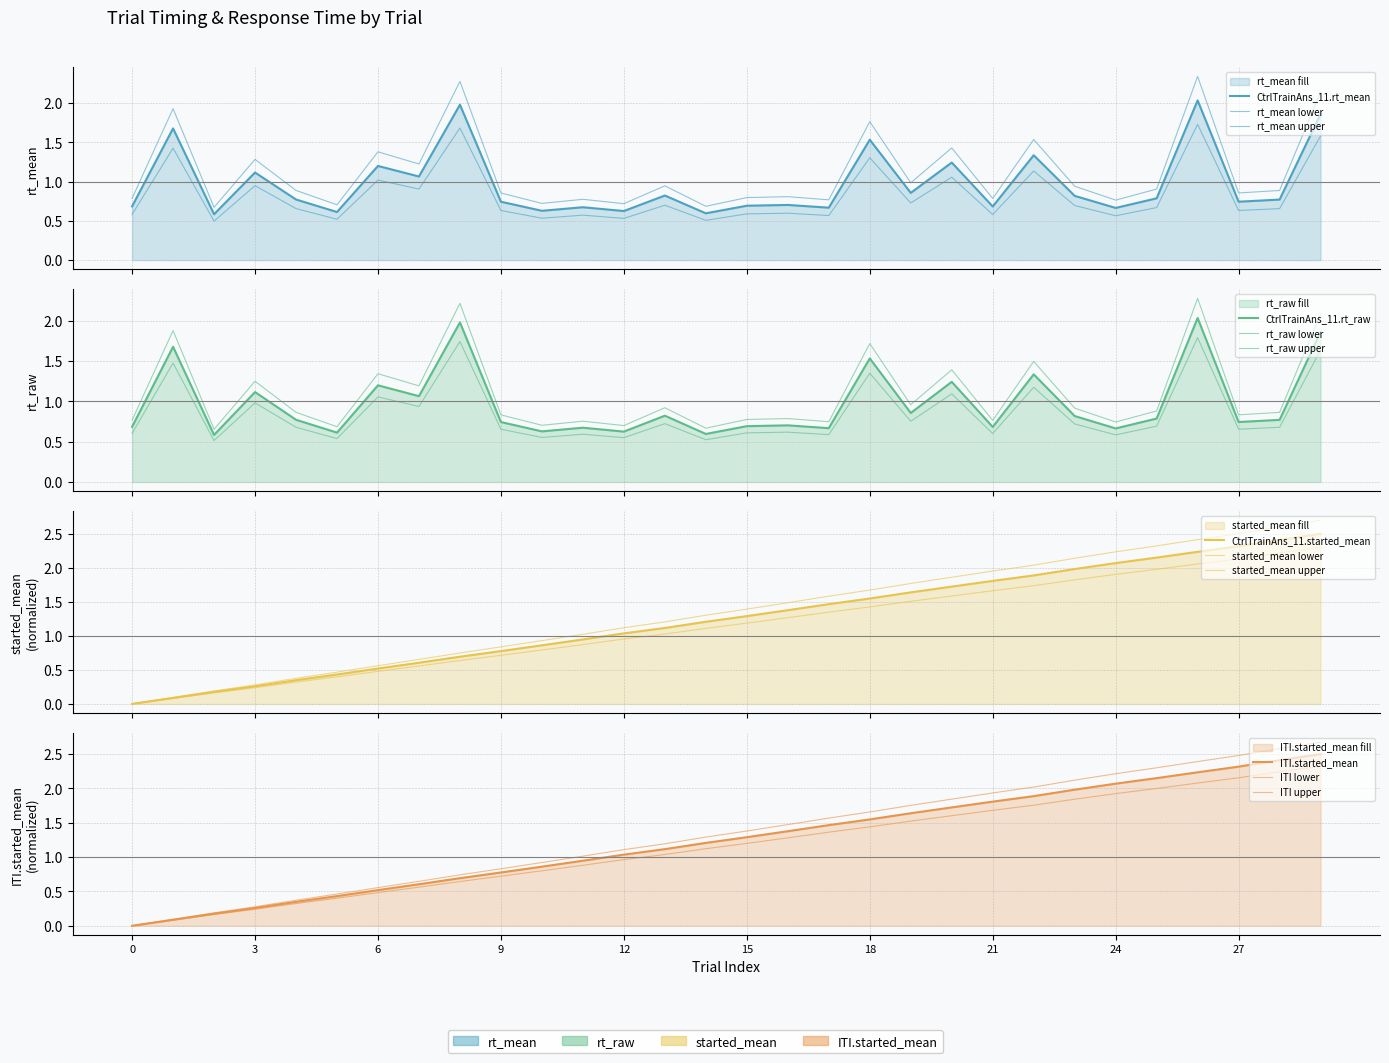

Where is ITI_started_mean nearest to the value 1?

12